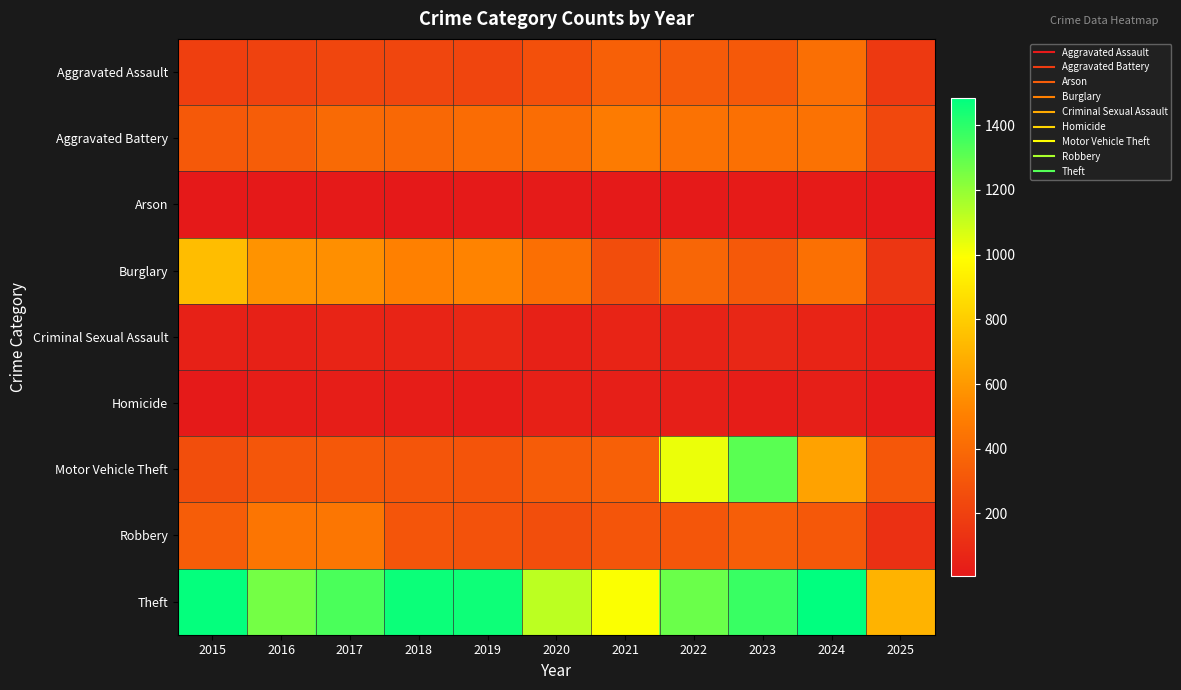

Between 2022 and 2019, which is larger?

2022